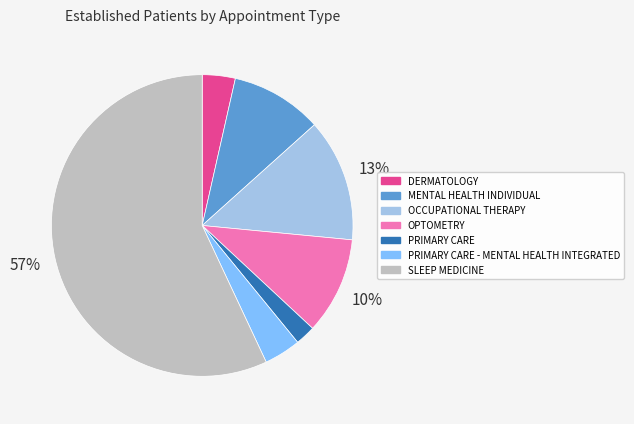

Is SLEEP MEDICINE the majority of the pie?

Yes